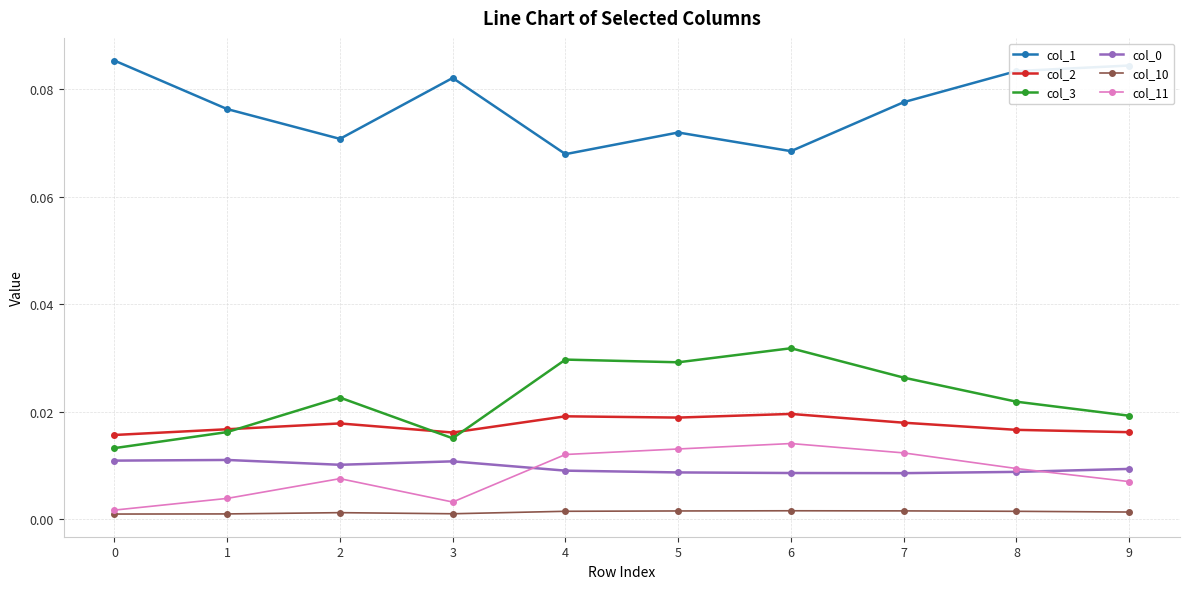

How many col_0 values are between 0 and 1?

10